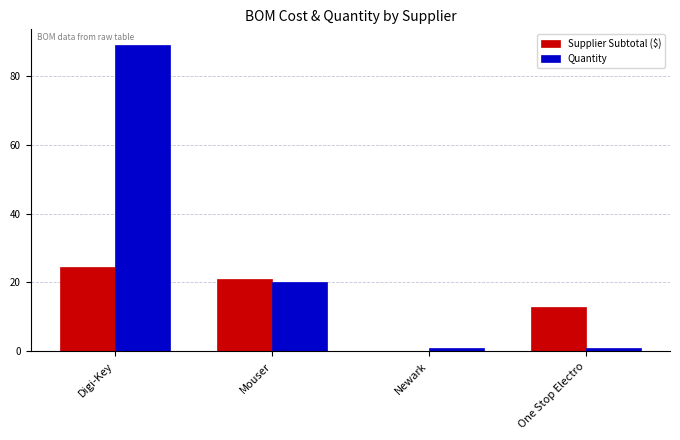

Reading left to right, what are all the values shown in this chart?

Supplier Subtotal ($): Digi-Key=24.4	Mouser=21.0	Newark=0.1	One Stop Electro=12.8
Quantity: Digi-Key=89.0	Mouser=20.0	Newark=1.0	One Stop Electro=1.0